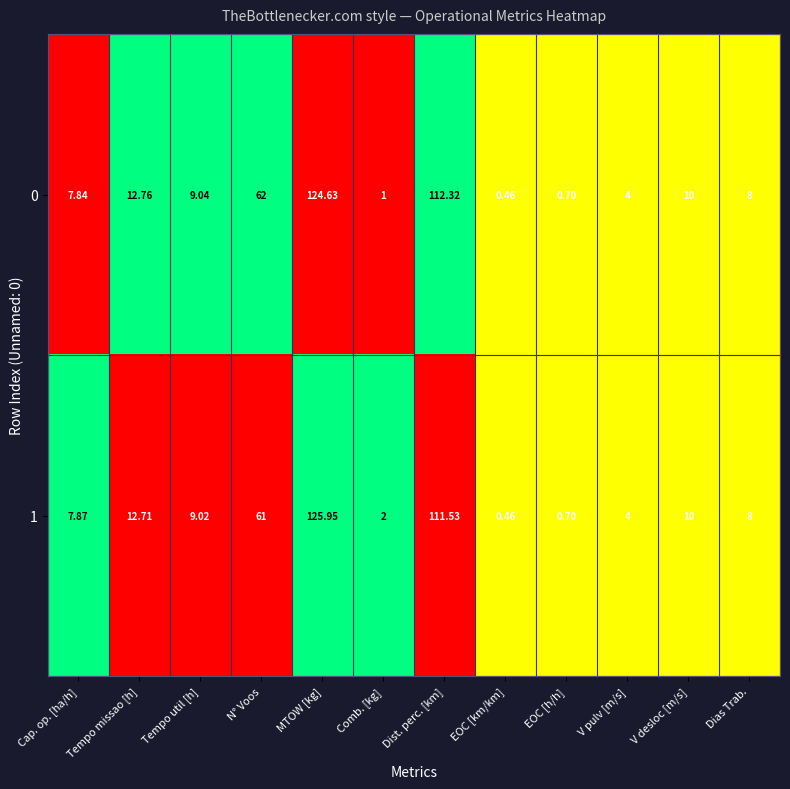

List the labels in order of 0 value, smallest first.

EOC [km/km], EOC [h/h], Comb. [kg], V pulv [m/s], Cap. op. [ha/h], Dias Trab., Tempo util [h], V desloc [m/s], Tempo missao [h], N° Voos, Dist. perc. [km], MTOW [kg]